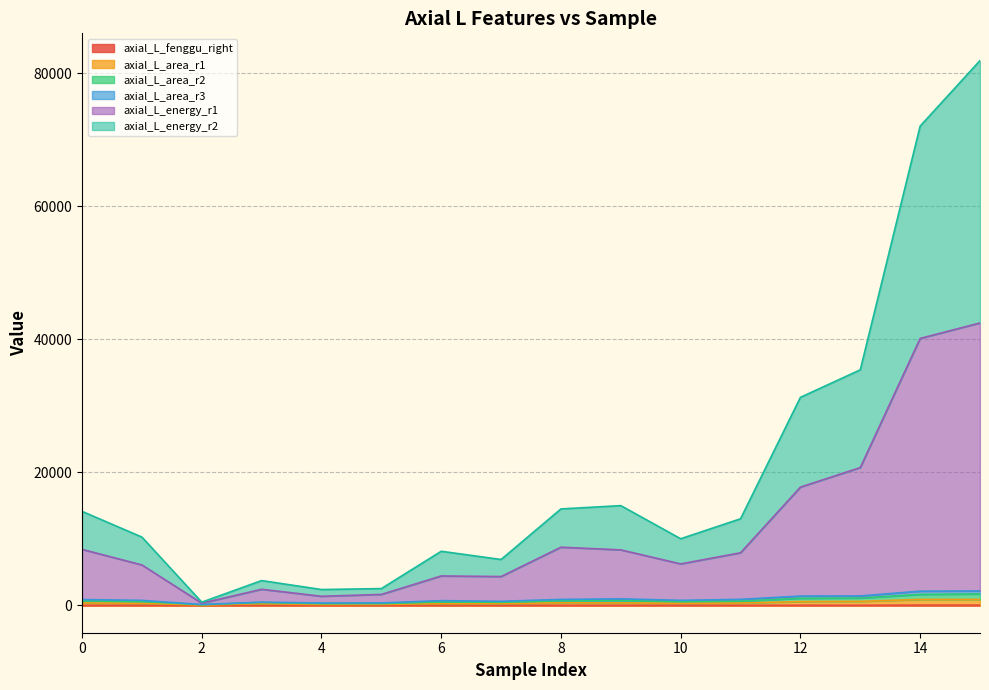

True or false: axial_L_fenggu_right and axial_L_energy_r1 intersect in this chart.

False